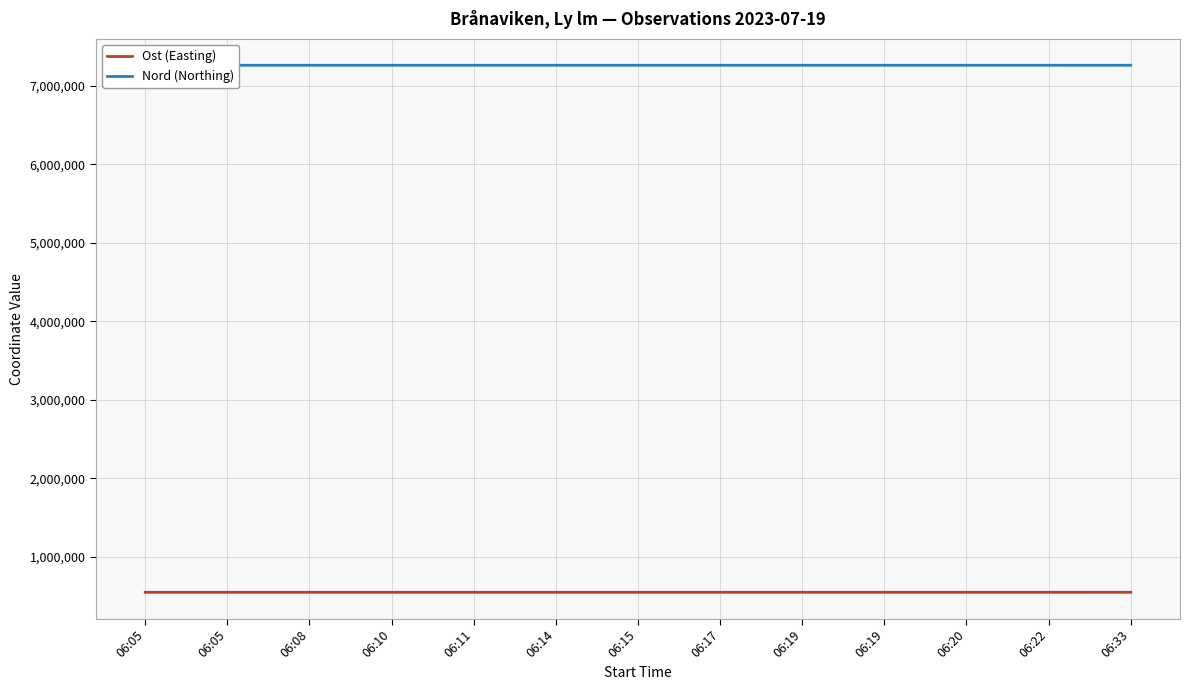

Which label corresponds to the largest value in the chart?

06:22